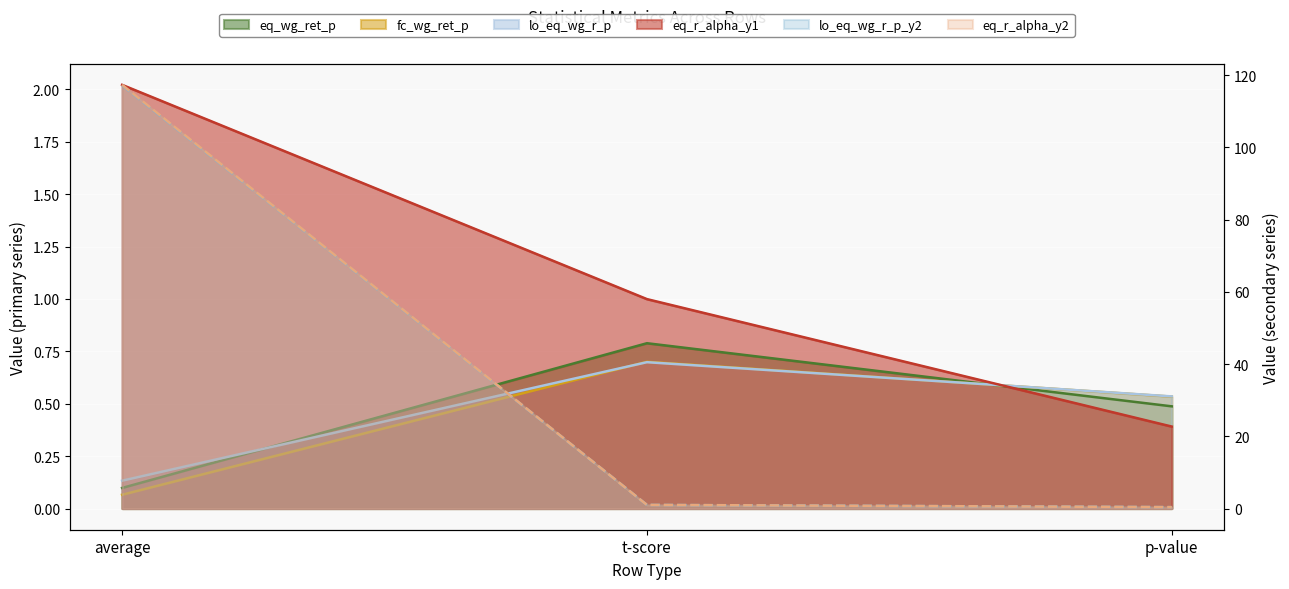

What are all the series names shown in the legend?

eq_wg_ret_p, fc_wg_ret_p, lo_eq_wg_r_p, eq_r_alpha_y1, lo_eq_wg_r_p_y2, eq_r_alpha_y2